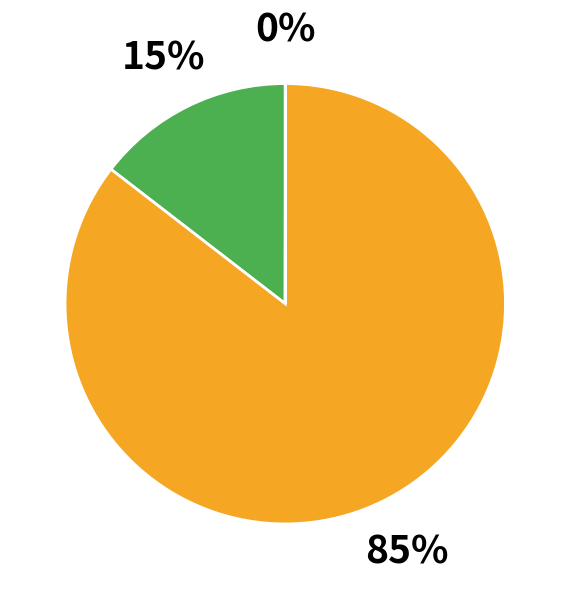

To the nearest percent, what is the difference between the largest and smallest slice percentages?

85%